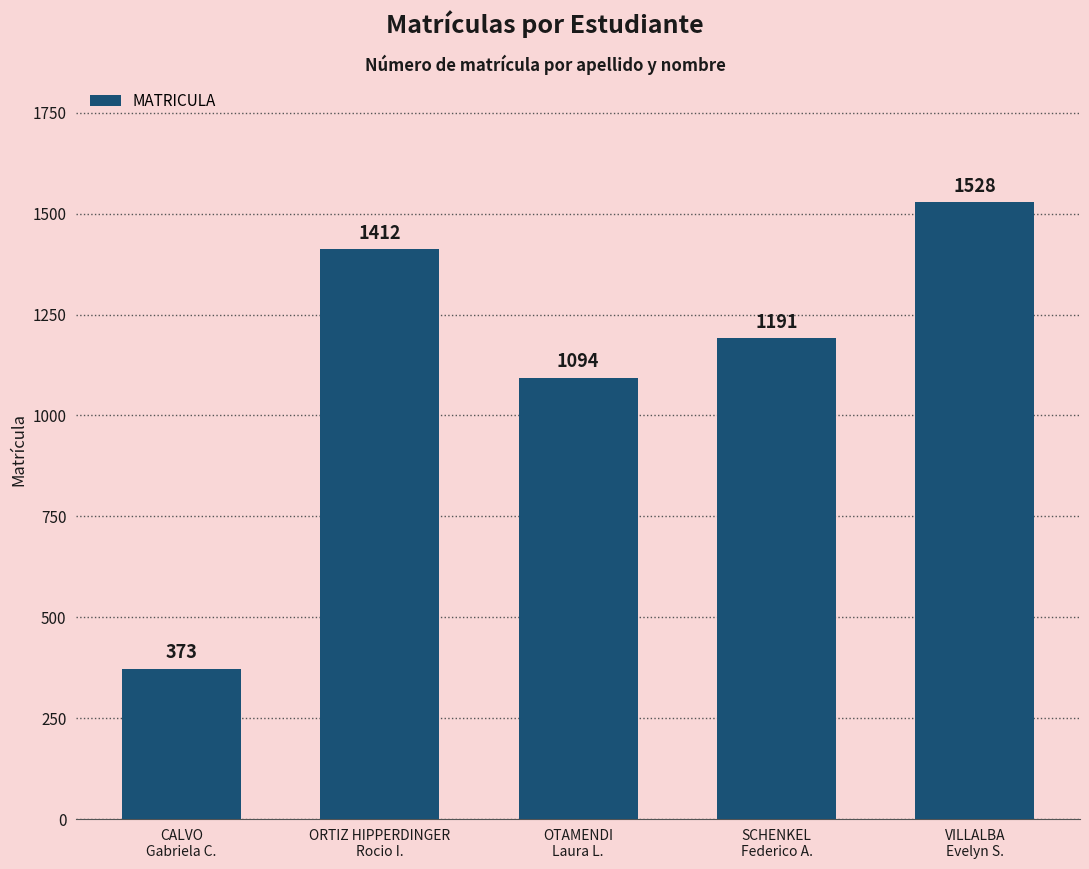

What position from the right is VILLALBA
Evelyn S.?

1